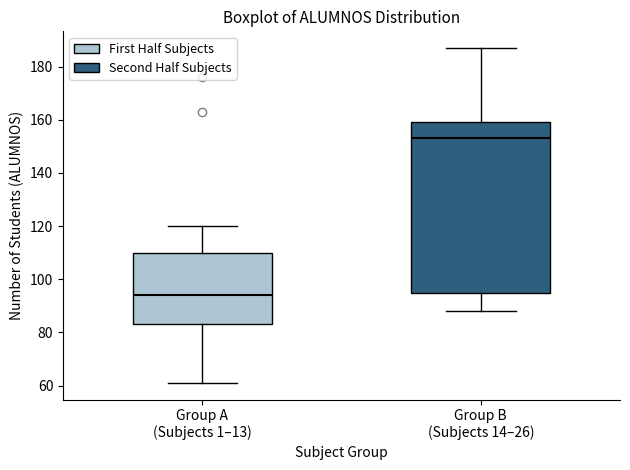

Where does the lower whisker of the box for Group B (Subjects 14–26) end on the y-axis? The values are not printed on the chart, so give them approximately, as read against the axis.

88